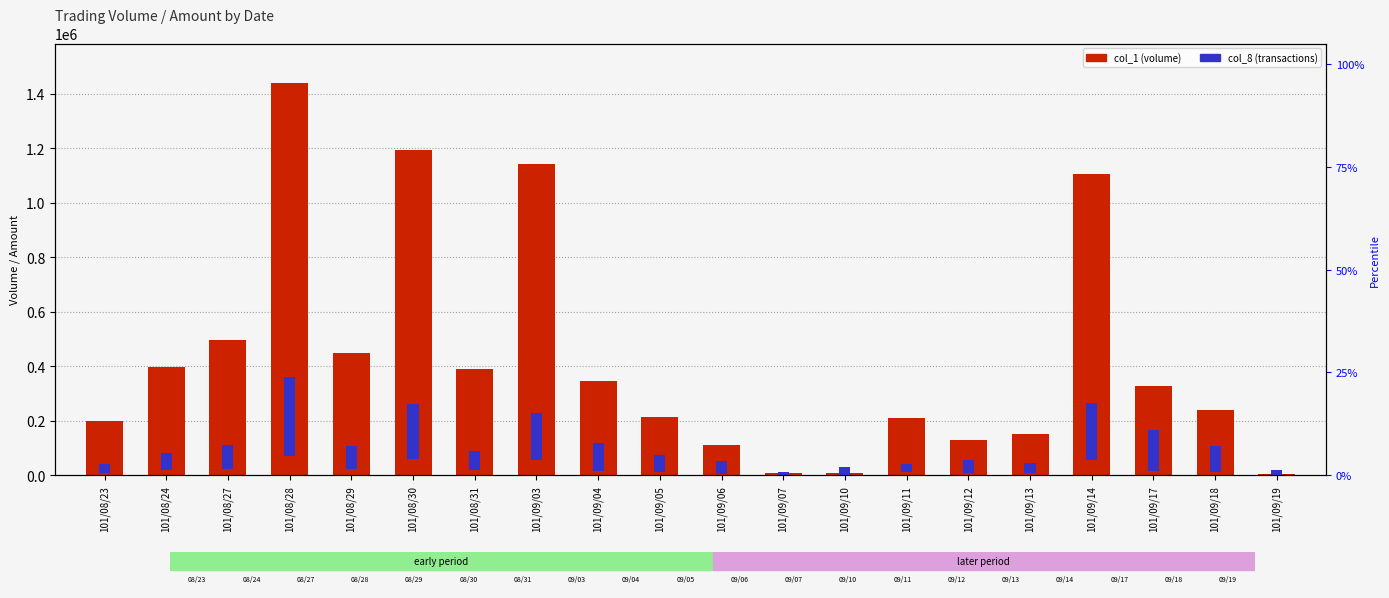

What is the label of the 5th bar from the right?

101/09/13